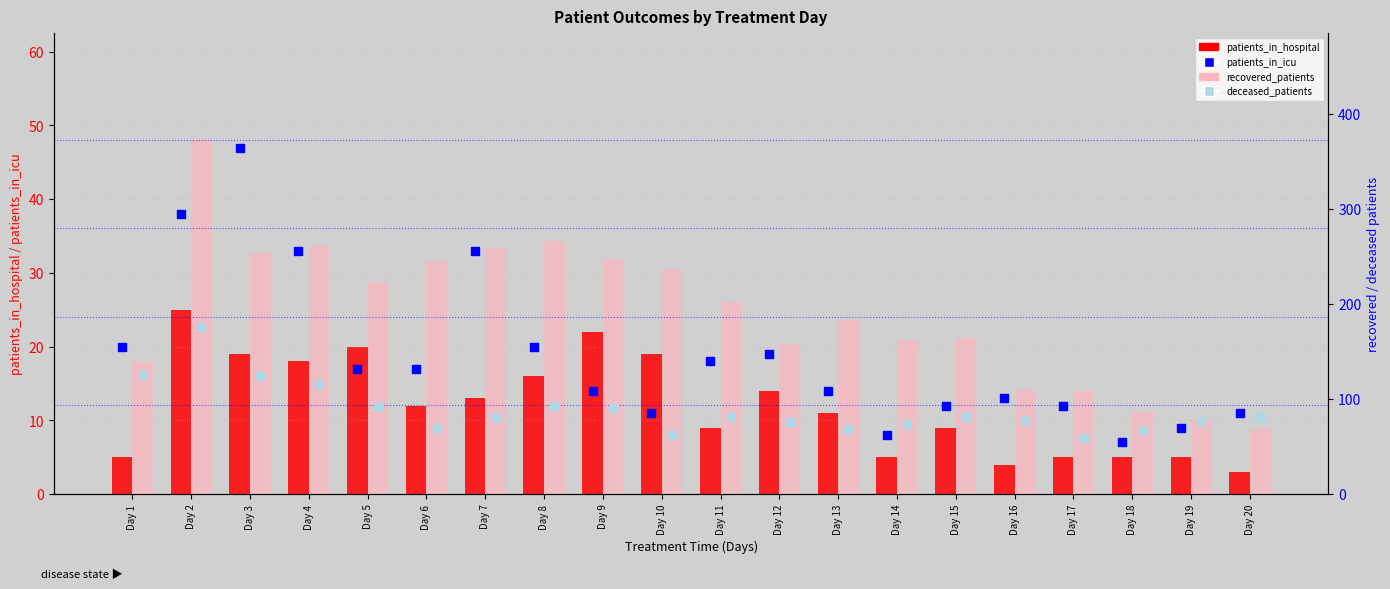

Which series reaches the maximum Y coordinate?

recovered_patients